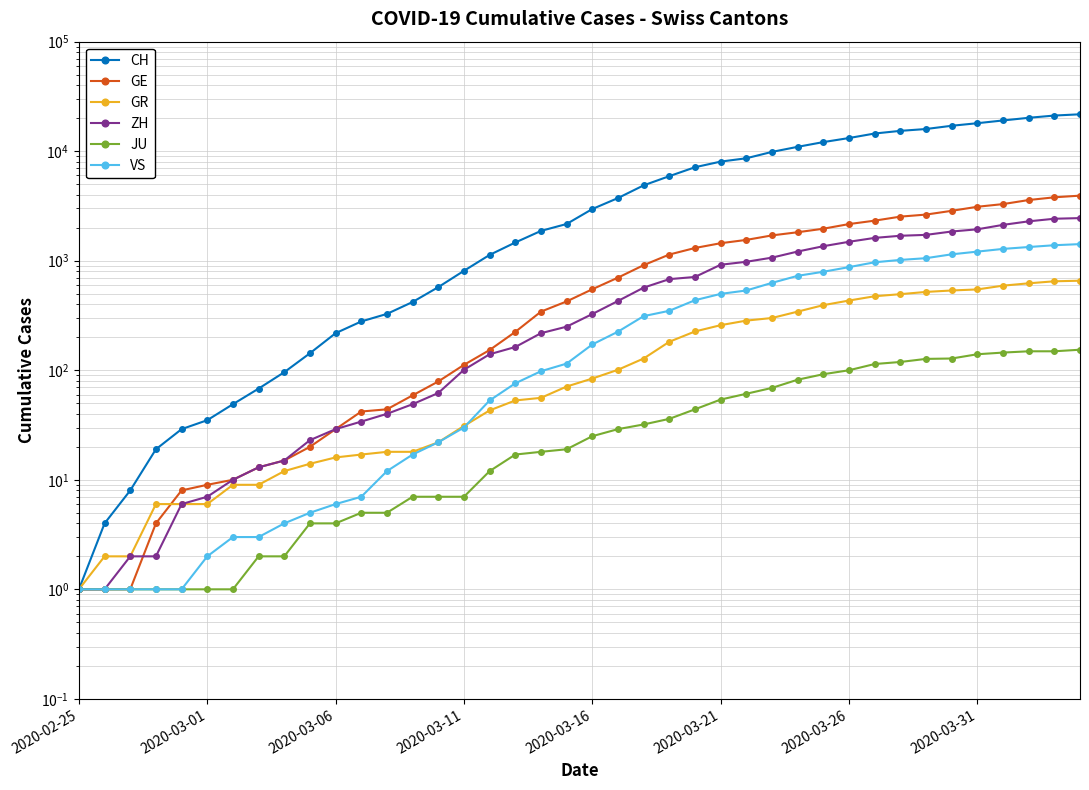

What is the highest value of the GR series?

657